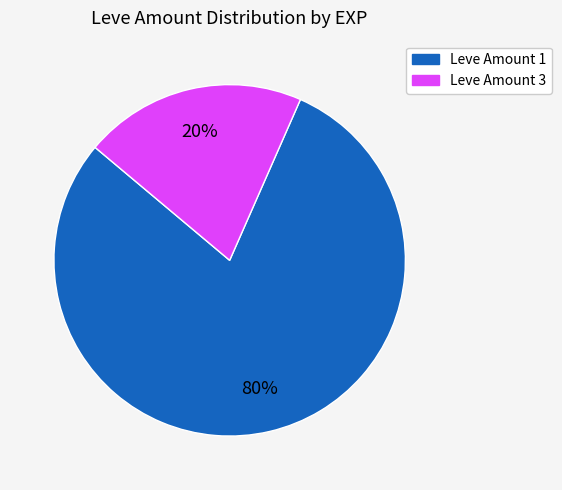

To the nearest percent, what is the average slice percentage?

50%